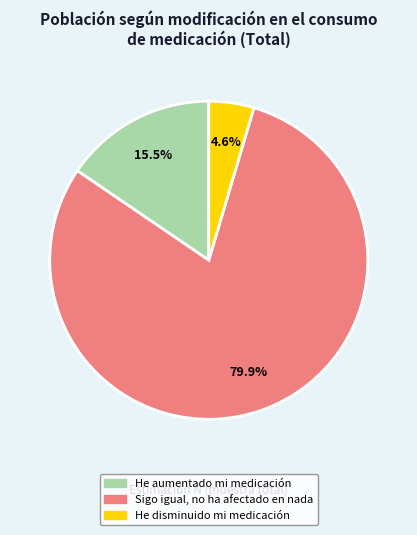

Rank the categories by value from lowest to highest.

He disminuido mi medicación, He aumentado mi medicación, Sigo igual, no ha afectado en nada